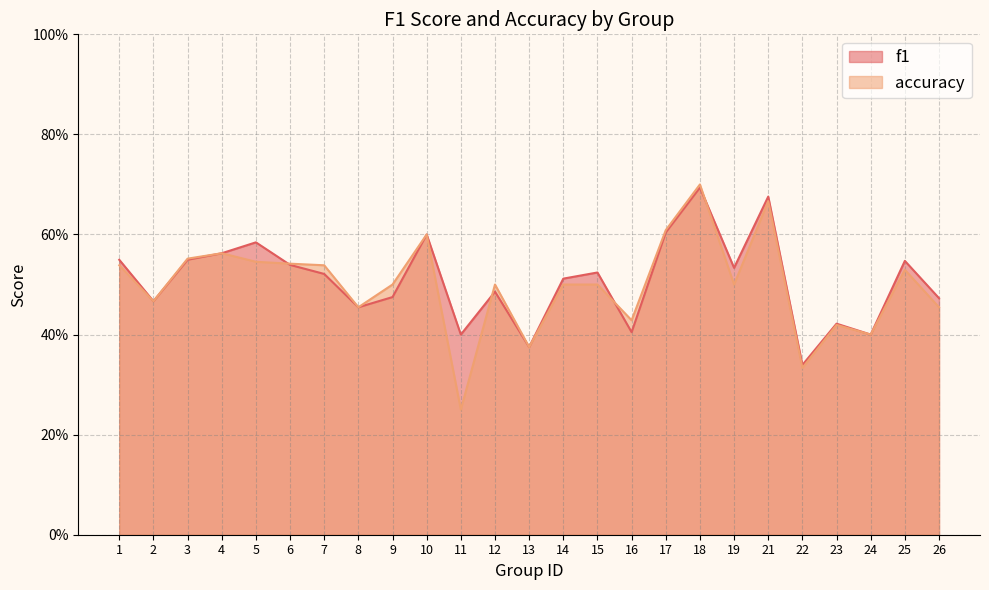

Which category has the highest value across all series?

18